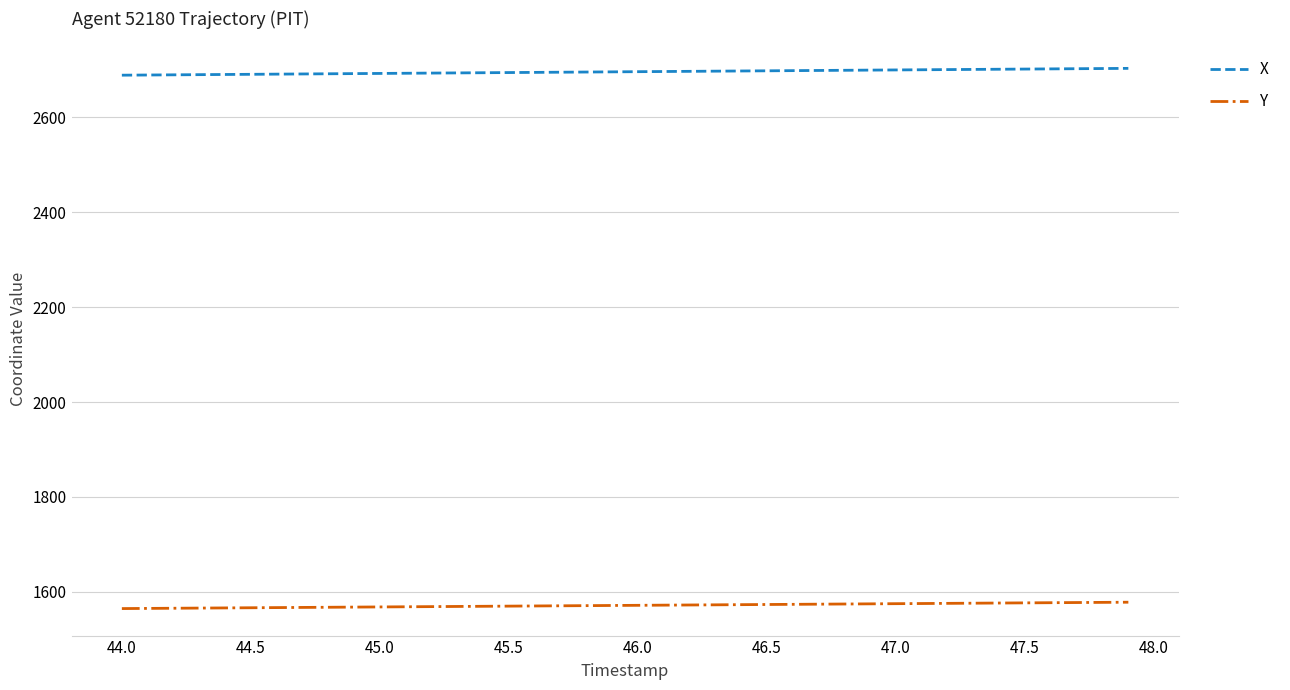

What is the minimum value shown in the chart?

1564.6